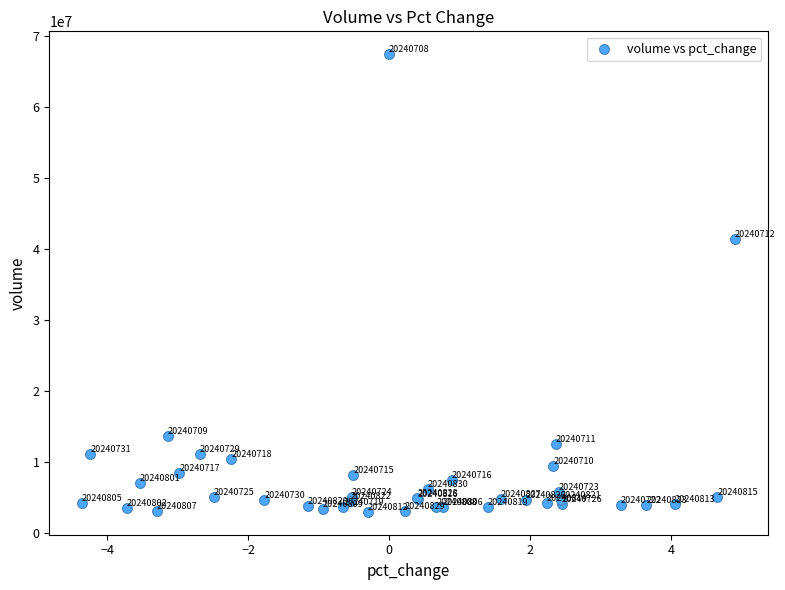

What Y value in the scatter plot is closest to 35224243?

41461229